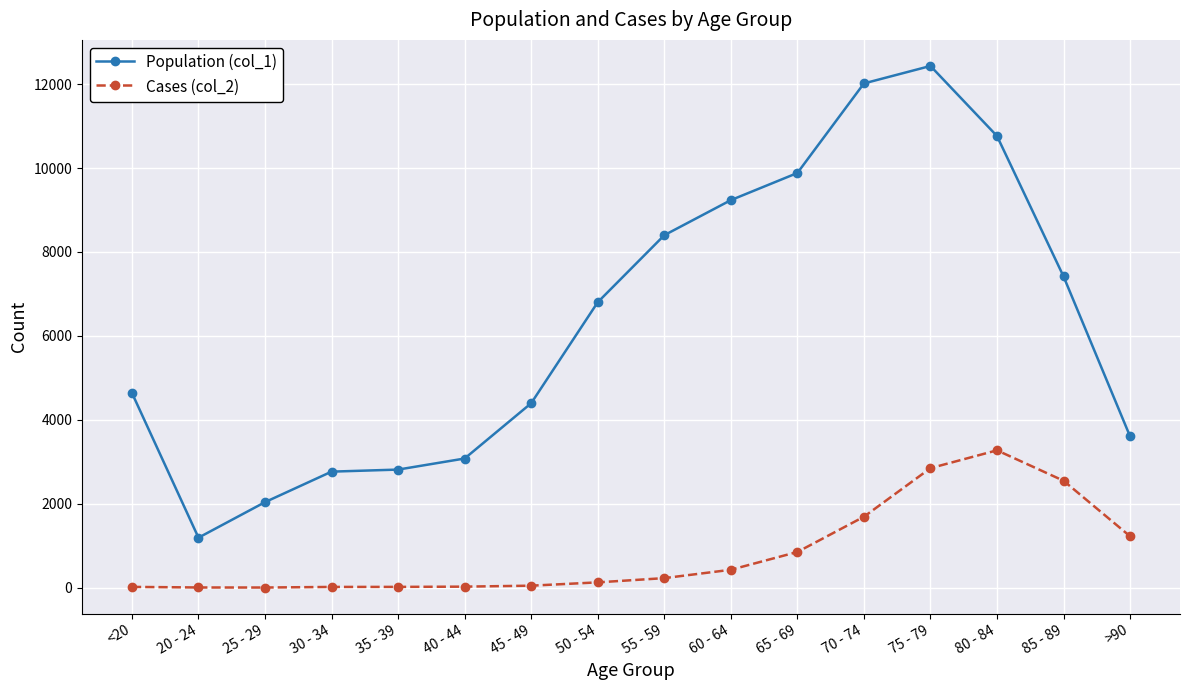

What is the difference between the highest and lowest values at 85 - 89?

4869